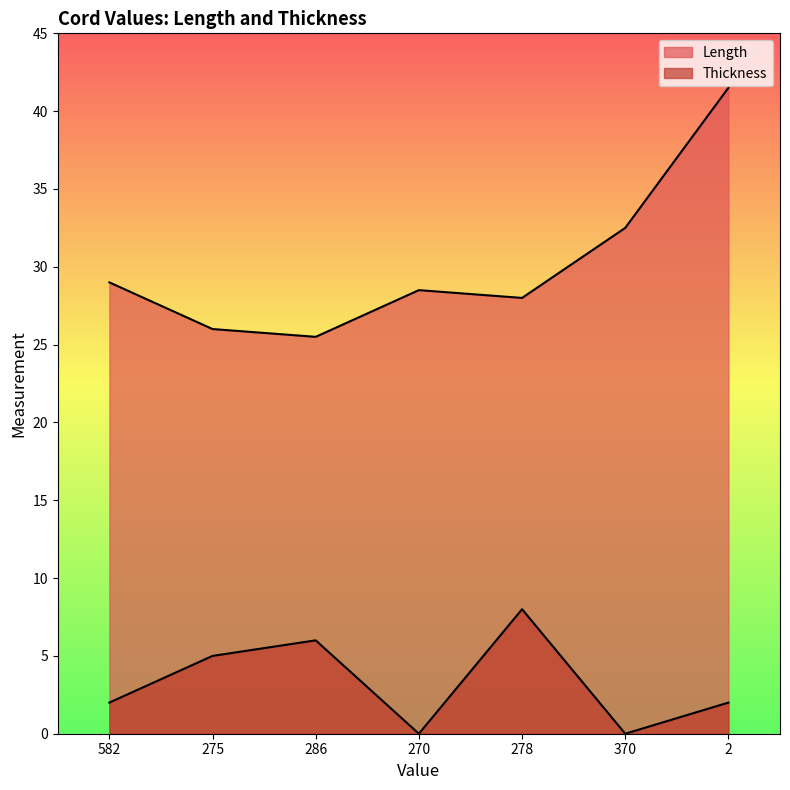

The Thickness series shows 4.9 at 370. True or false?

False